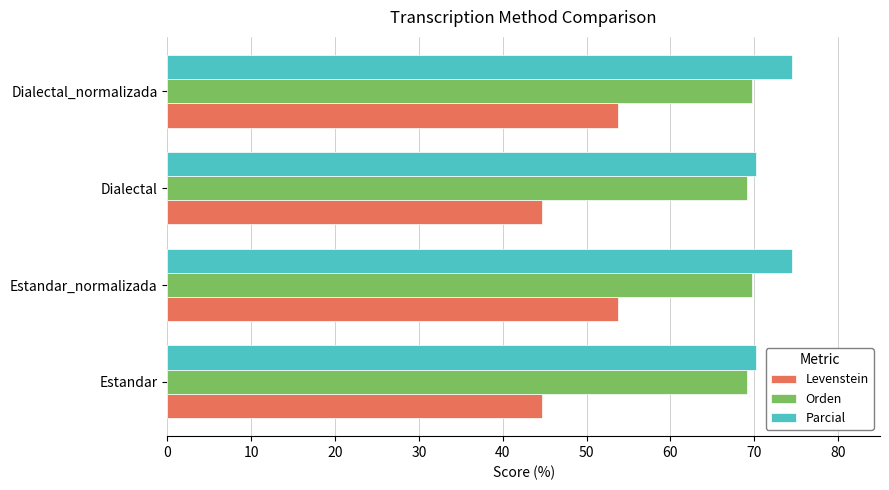

What is the difference between the highest and lowest values at Estandar?

25.5